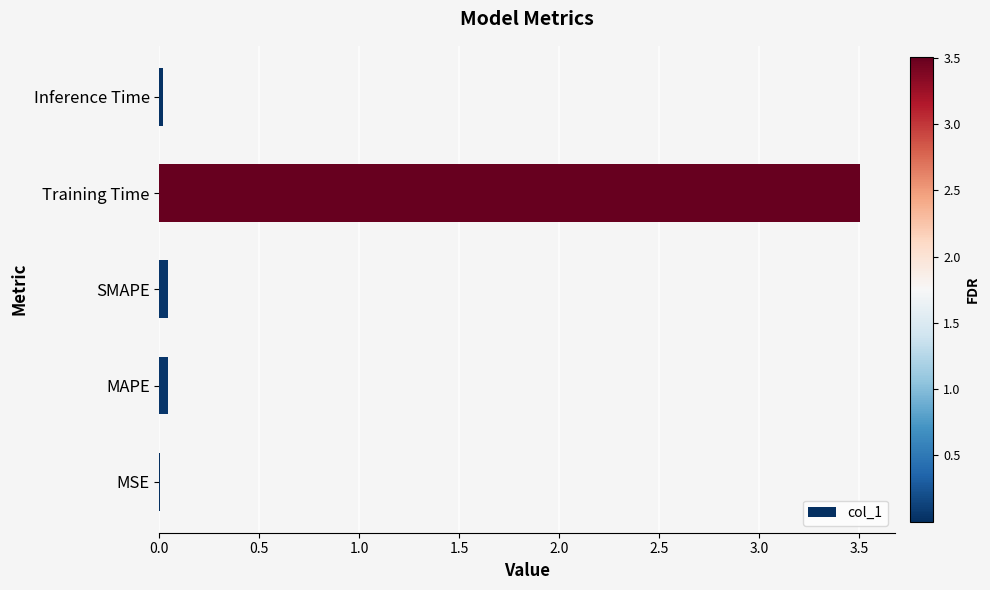

How many distinct data groups are displayed?

1